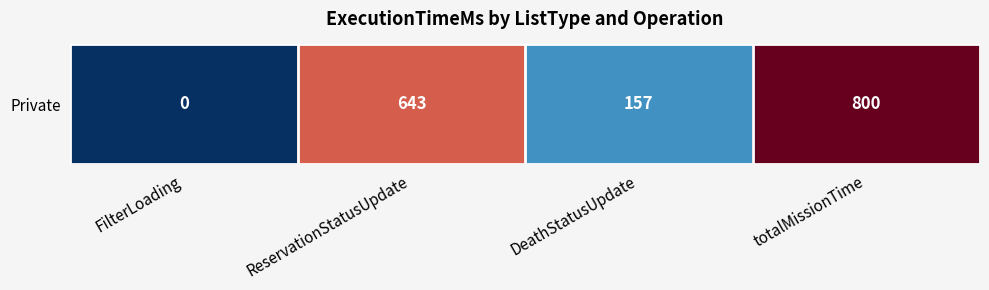

How many values are below 643?

2